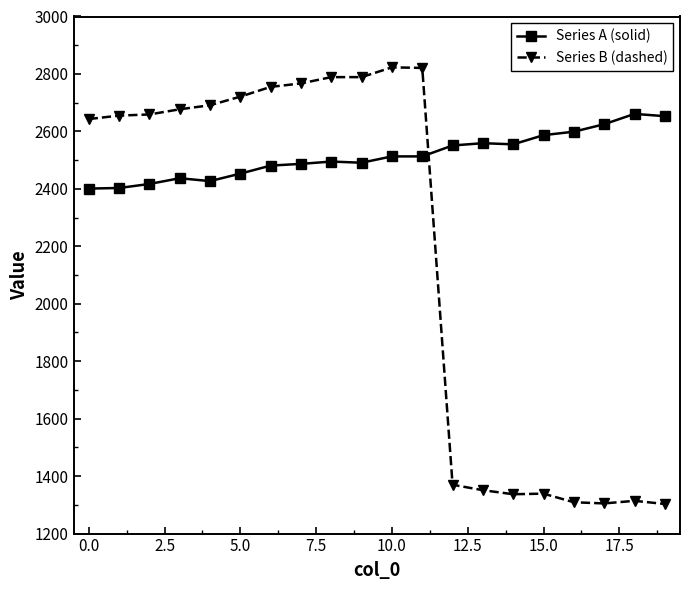

What is the smallest value displayed?

1303